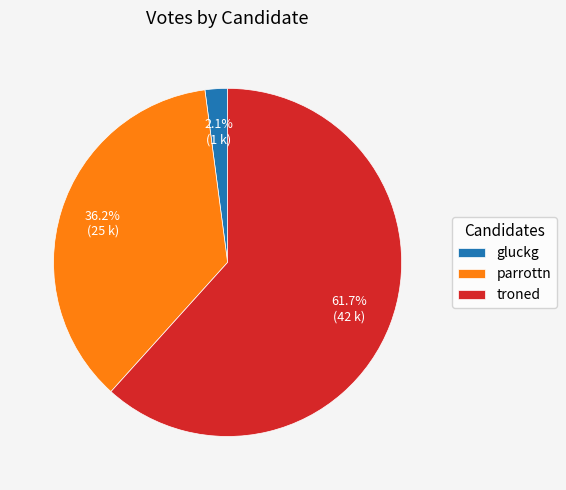

Does gluckg account for over 50% of the chart?

No